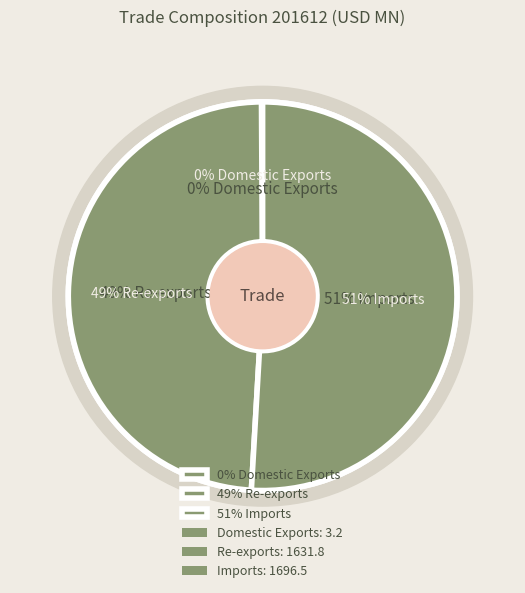

Which slice is the smallest?

Domestic Exports